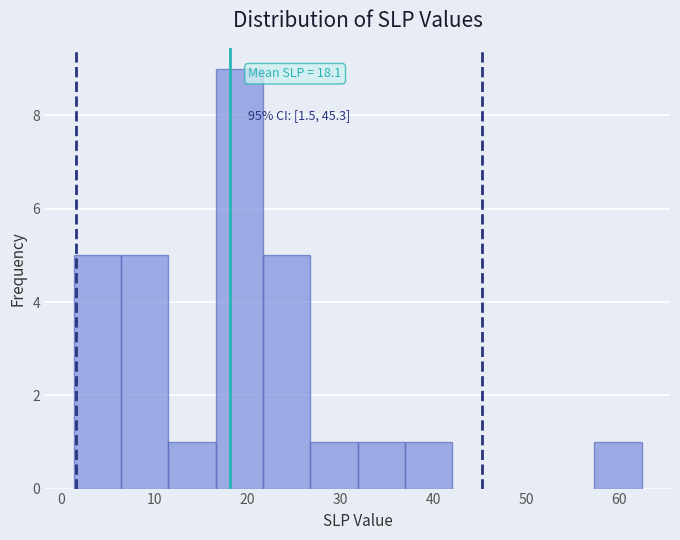

Which range on the x-axis has the tallest bar?

17 to 22